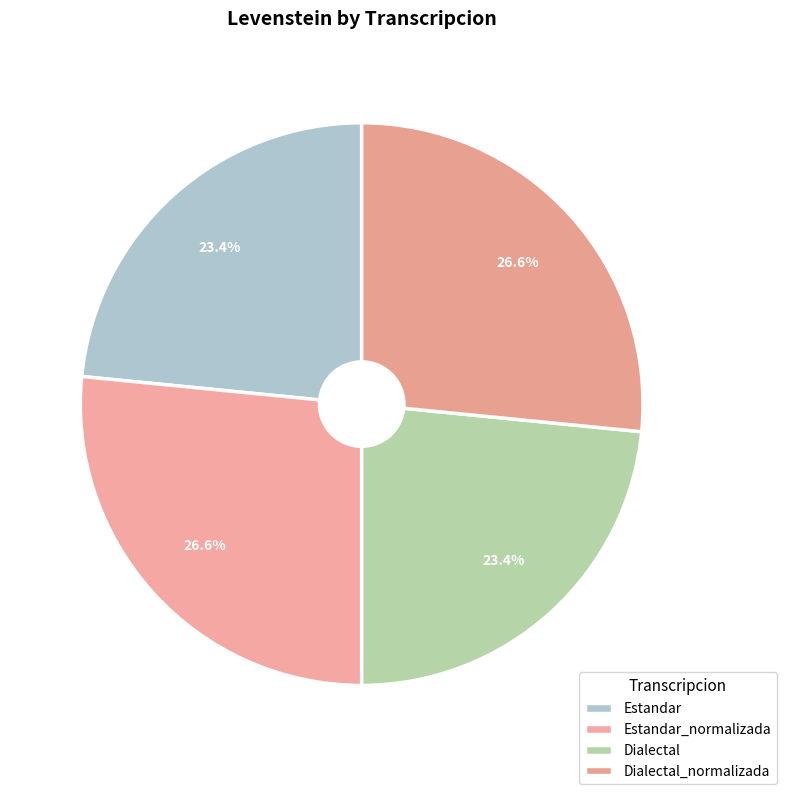

Count the number of slices in the pie.

4